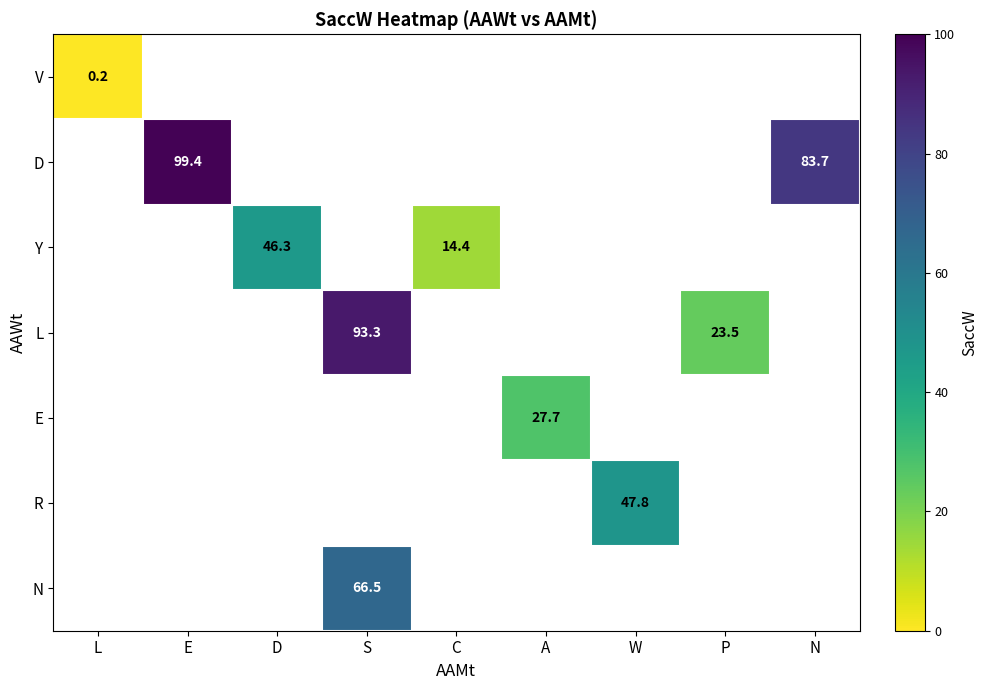

The value of E at A is 27.7. True or false?

True